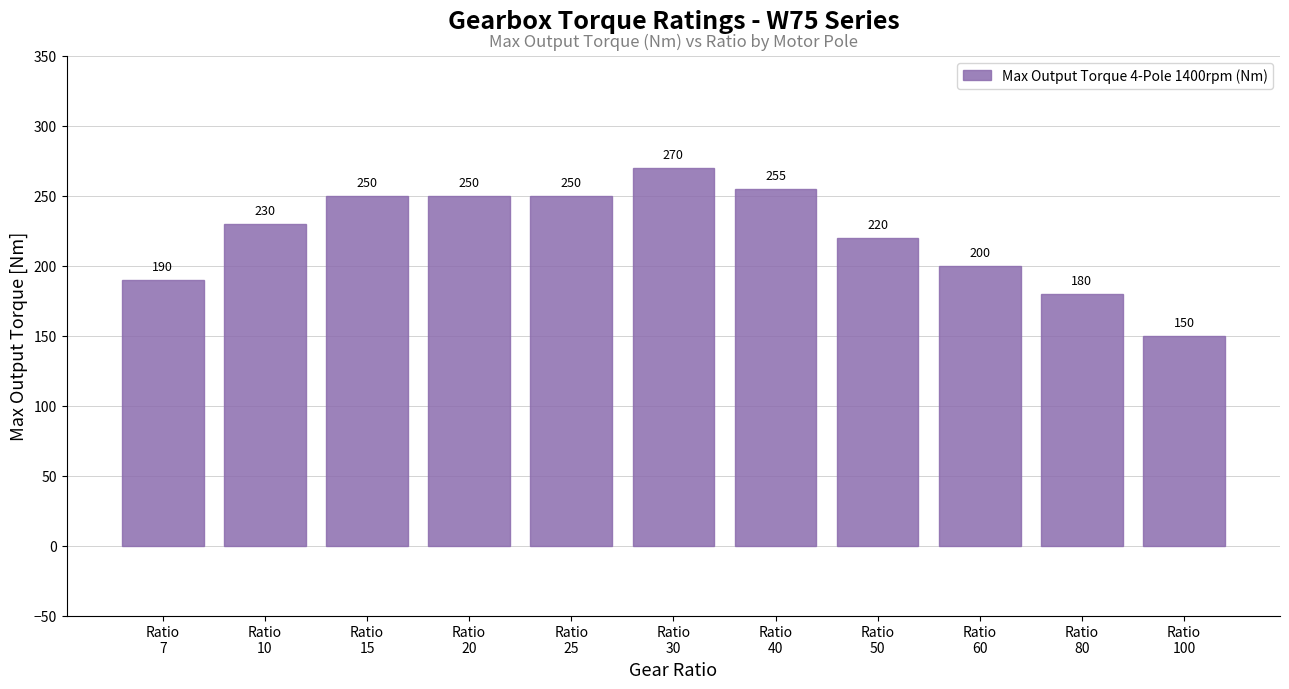

What is the average value?

222